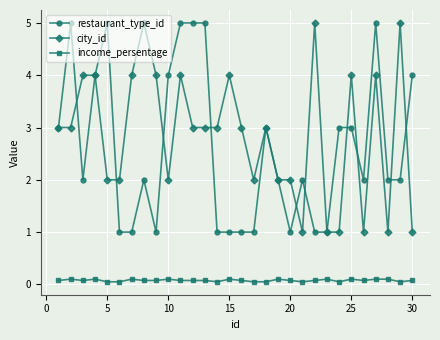

Which series has the largest total across all categories?

city_id